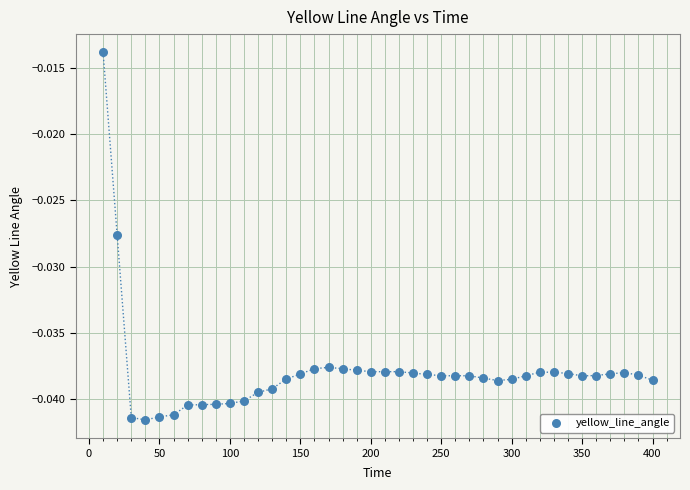

What is the range of X values (max minus min)?

390.0